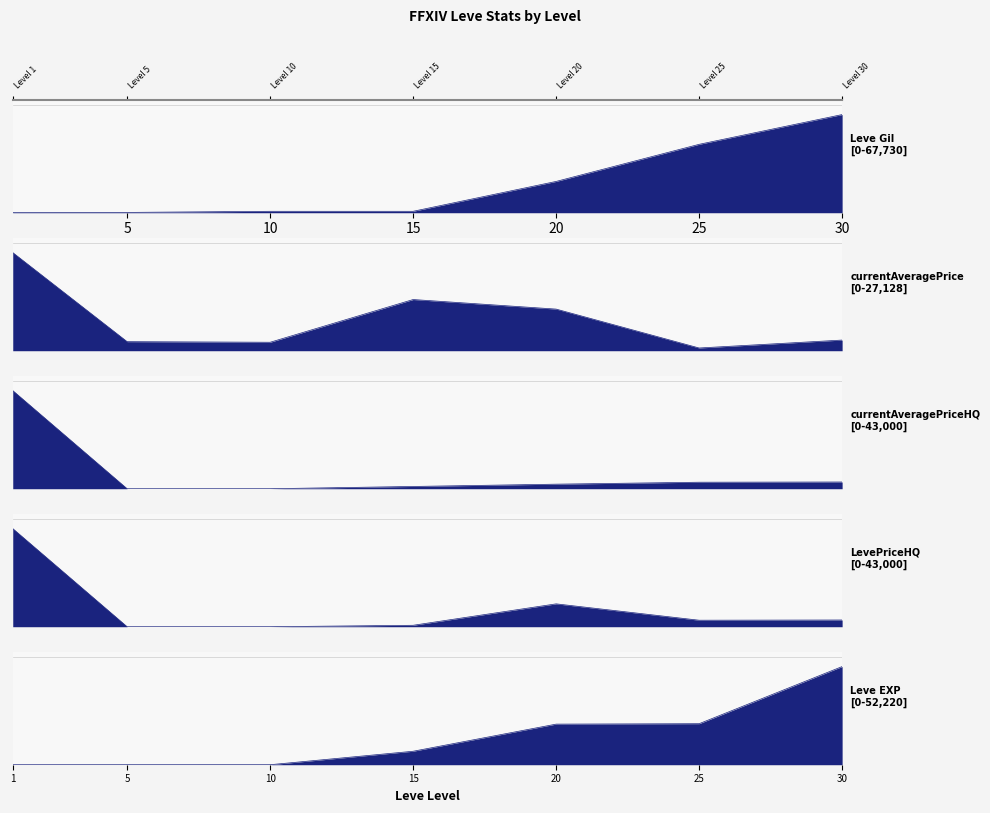

Reading left to right, transcribe all the data shown in this chart.

Leve Gil: 1=0.0	5=0.0	10=0.0	15=0.0	20=0.3	25=0.7	30=1.0
currentAveragePrice: 1=1.0	5=0.1	10=0.1	15=0.5	20=0.4	25=0.0	30=0.1
currentAveragePriceHQ: 1=1.0	5=0.0	10=0.0	15=0.0	20=0.0	25=0.1	30=0.1
LevePriceHQ: 1=1.0	5=0.0	10=0.0	15=0.0	20=0.2	25=0.1	30=0.1
Leve EXP: 1=0.0	5=0.0	10=0.0	15=0.1	20=0.4	25=0.4	30=1.0